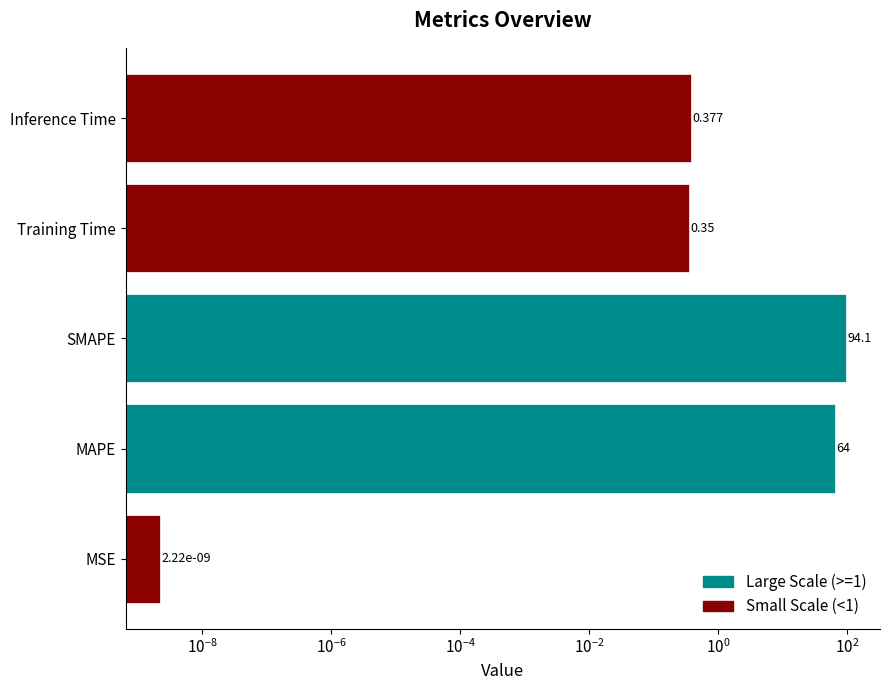

At which category does the chart reach its minimum across all series?

MSE